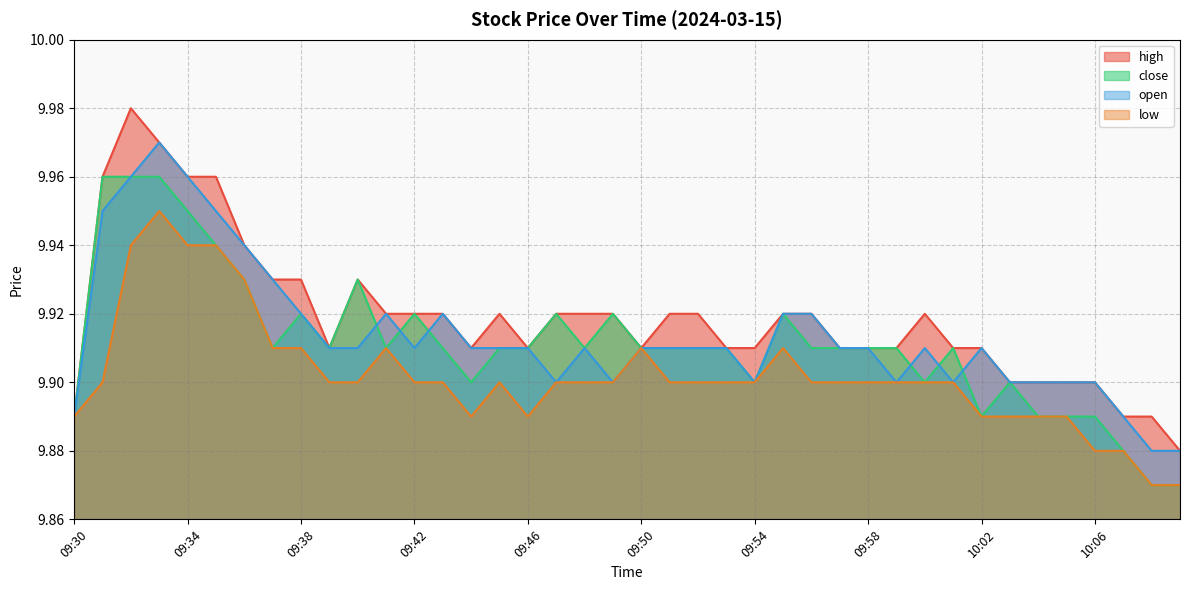

What is the total value across all series at 09:33?

39.9